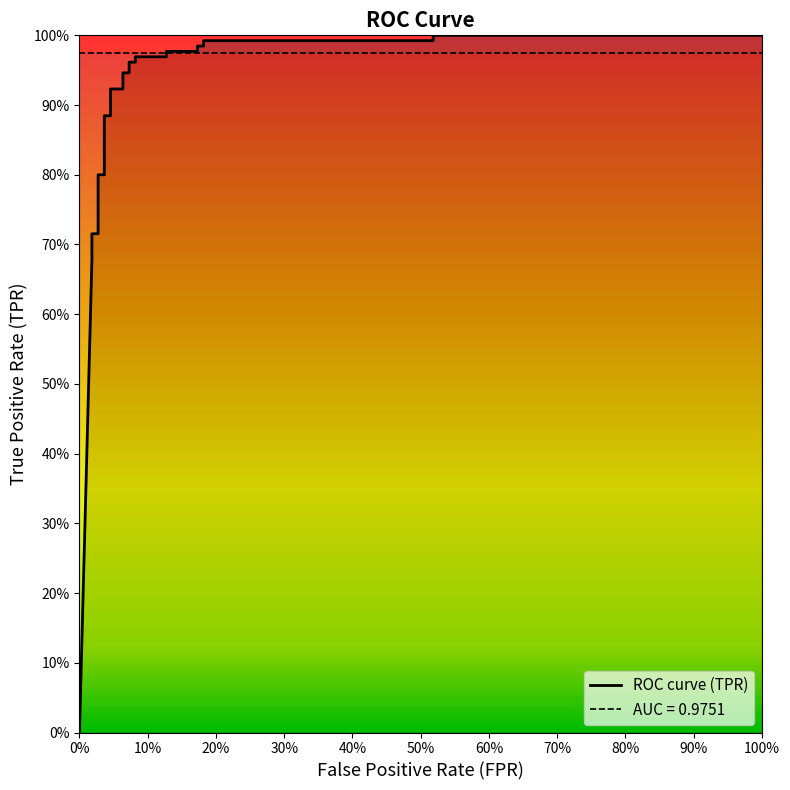

Reading right to left, extract all data points from this chart.

fpr: 1.0	0.5	0.5	0.2	0.2	0.2	0.2	0.1	0.1	0.1	0.1	0.1	0.1	0.1	0.1	0.0	0.0	0.0	0.0	0.0	0.0	0.0	0.0	0.0	0.0
tpr: 1.0	1.0	1.0	1.0	1.0	1.0	1.0	1.0	1.0	1.0	1.0	1.0	0.9	0.9	0.9	0.9	0.9	0.9	0.8	0.8	0.7	0.7	0.7	0.7	0.0
roc_auc: 1.0	1.0	1.0	1.0	1.0	1.0	1.0	1.0	1.0	1.0	1.0	1.0	1.0	1.0	1.0	1.0	1.0	1.0	1.0	1.0	1.0	1.0	1.0	1.0	1.0